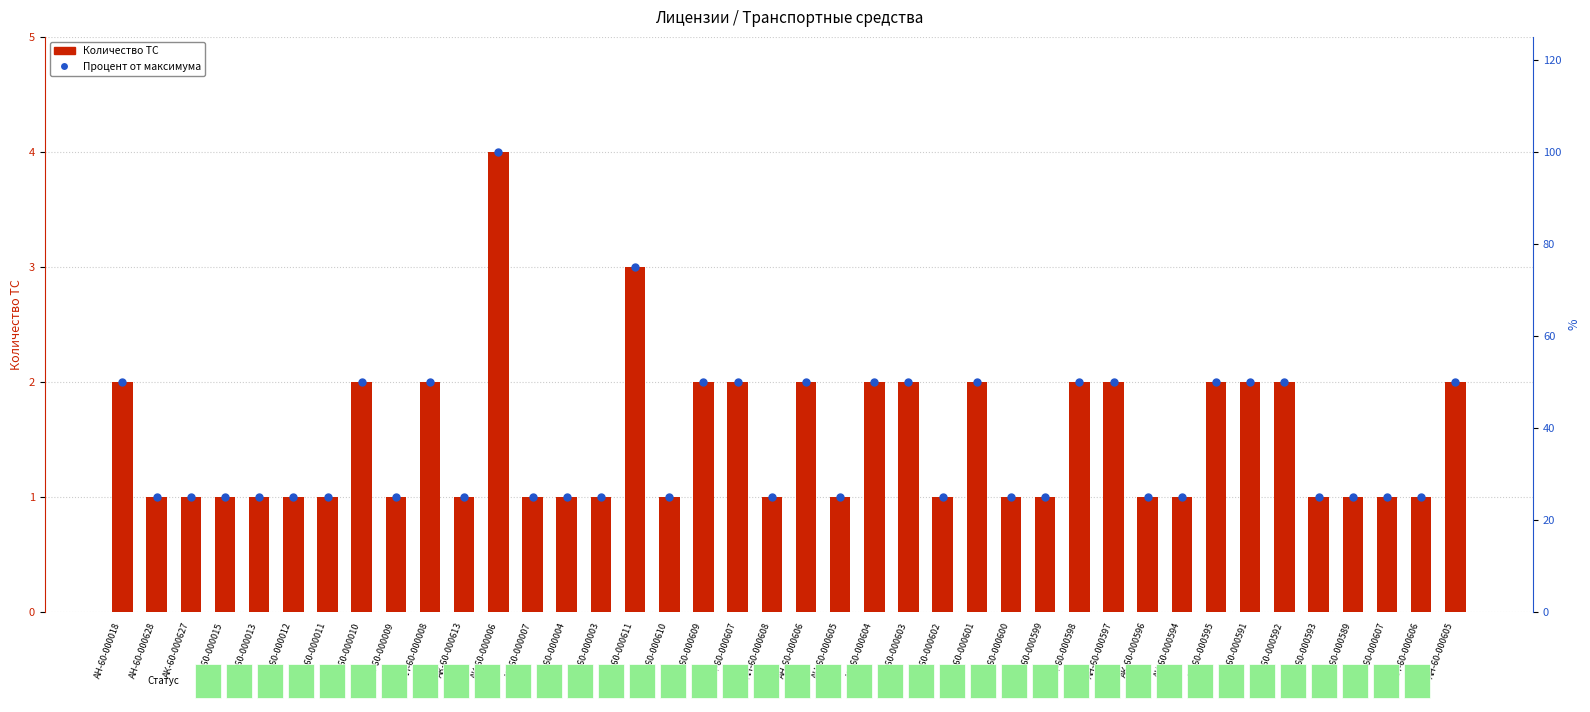

Which series has the largest total across all categories?

Процент от максимума